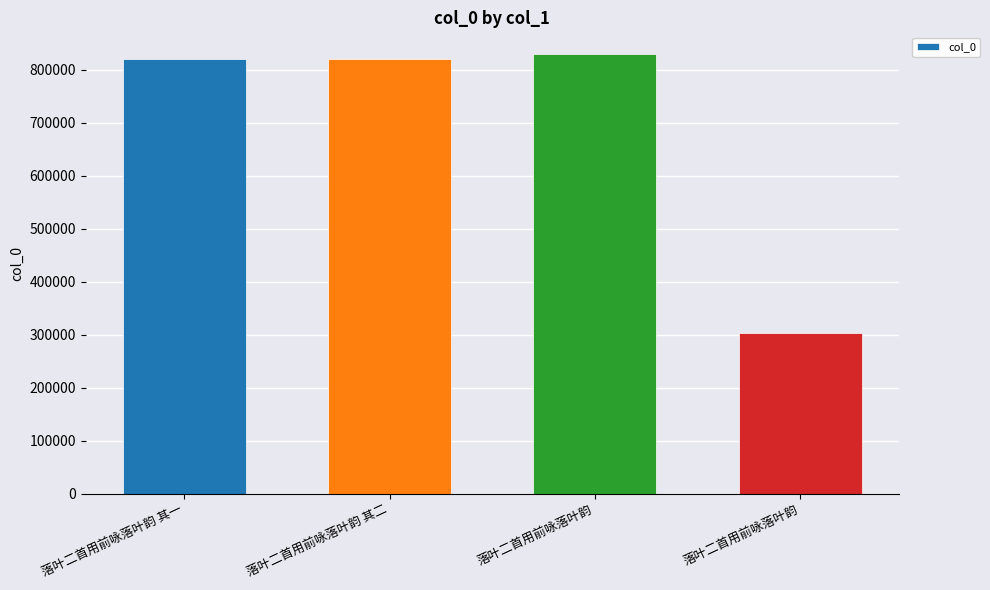

What is the value of the 2nd bar from the left?

819969